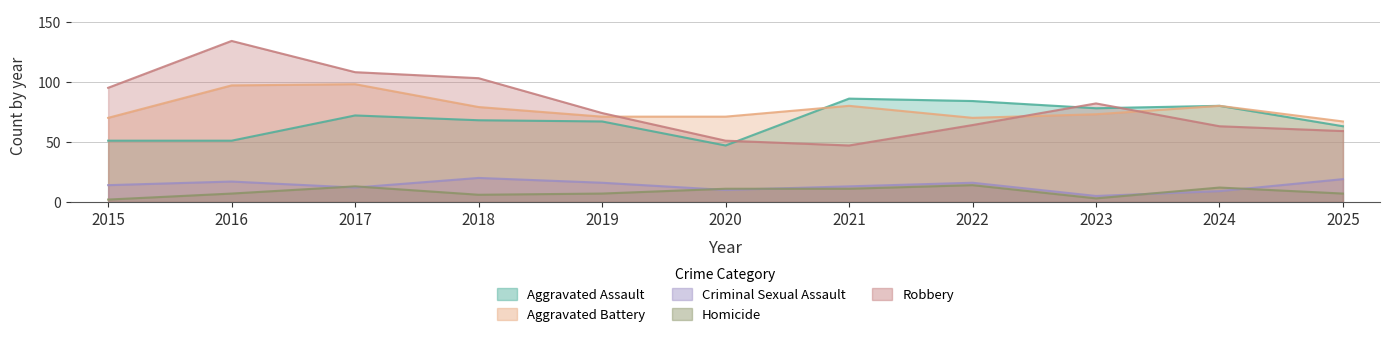

What is the value of the Robbery point at the 5th from the left?

74